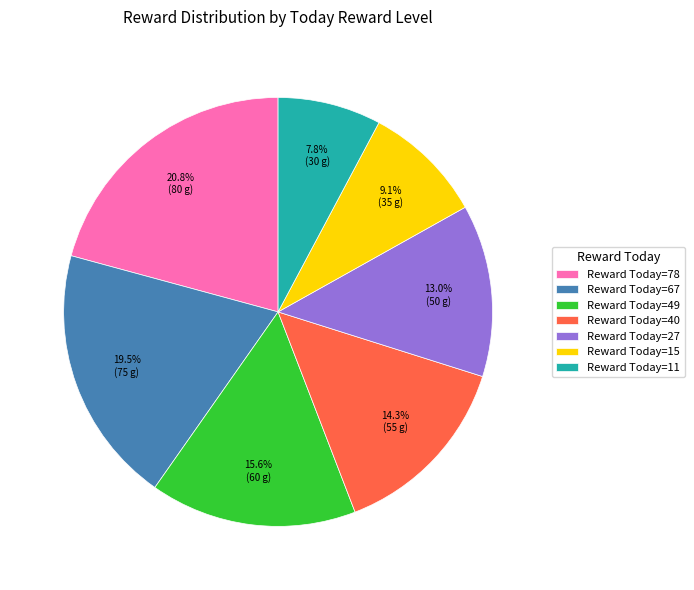

Is the sum of Reward Today=78 and Reward Today=40 greater than half?

No